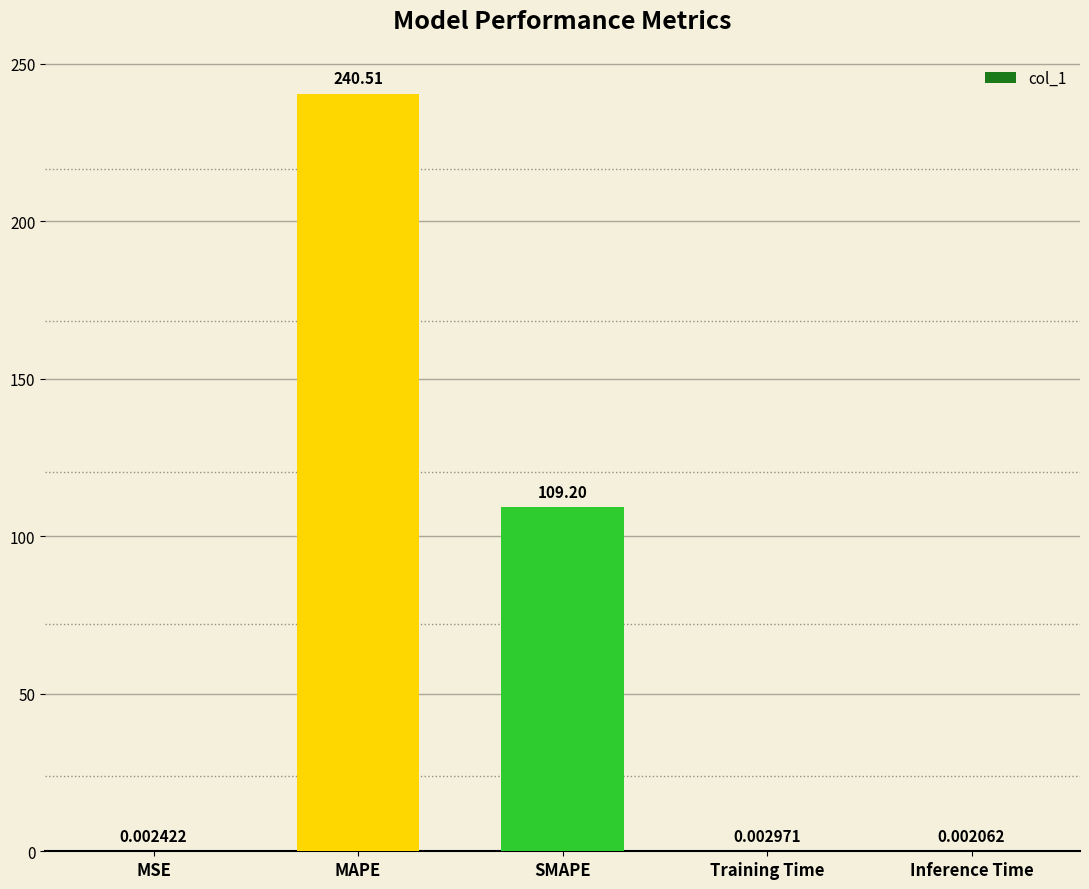

At which label is the value closest to 120?

SMAPE